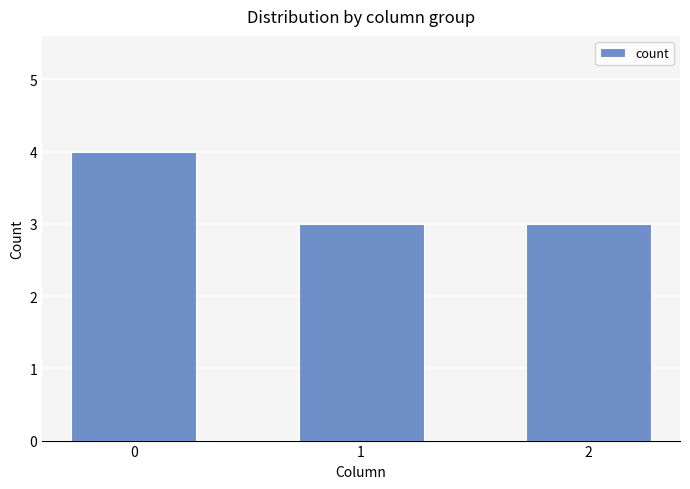

Read the value at 0.

4